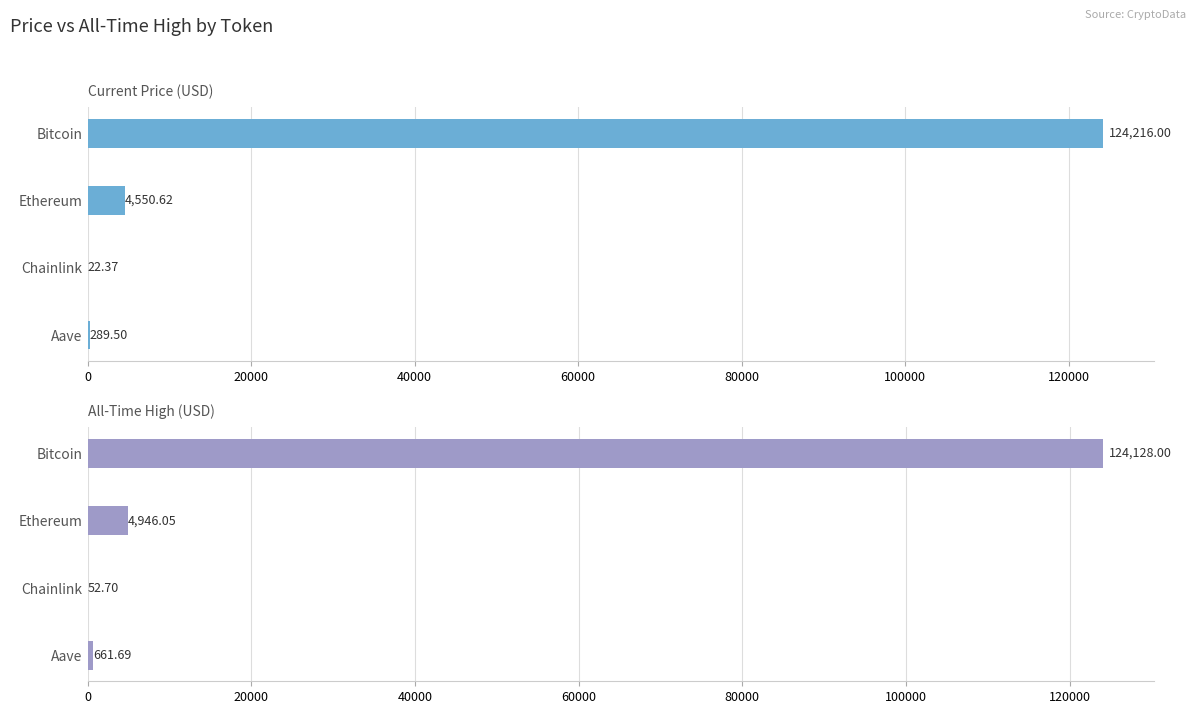

What is the difference between the maximum and minimum values in the price series?

124193.6